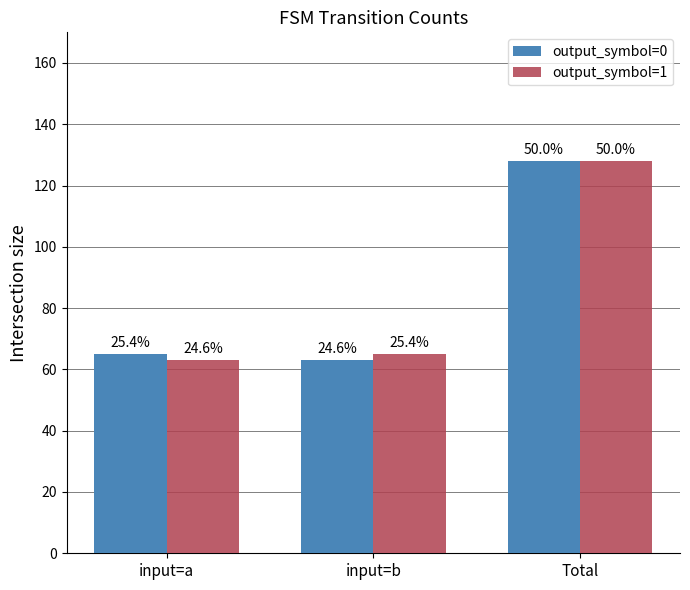

At how many categories does at least one series exceed 82?

1